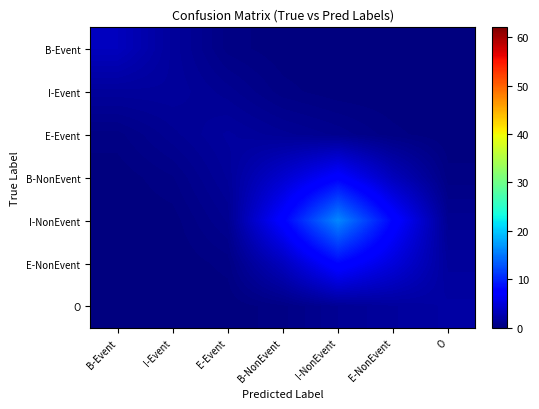

How many data points does each series have?

7